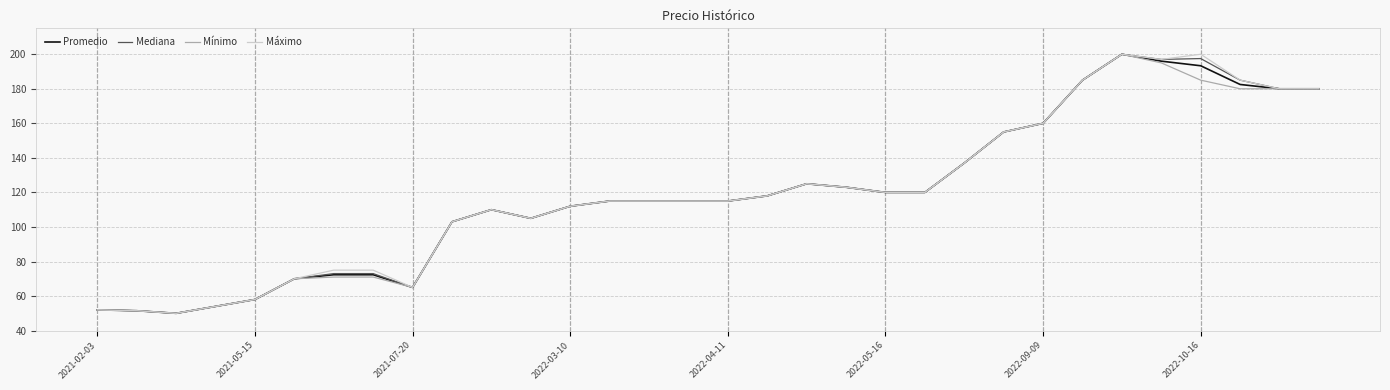

What is the minimum value for Mínimo?

50.0